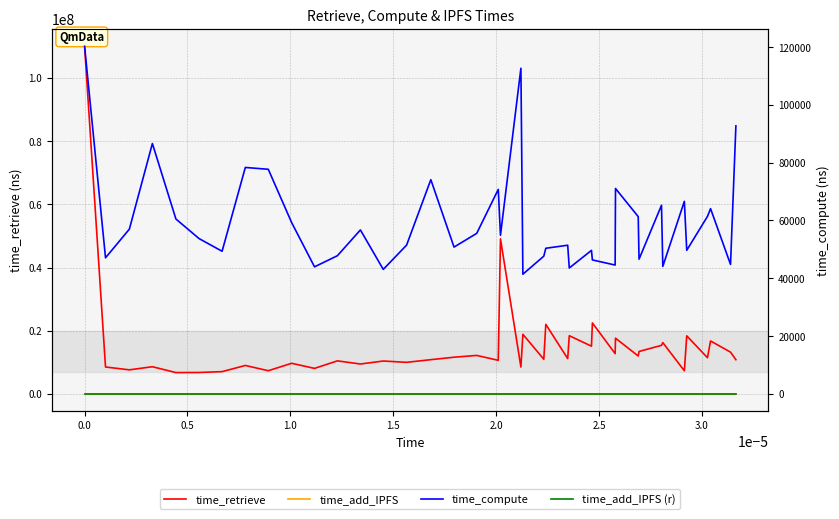

True or false: time_retrieve and time_add_IPFS intersect in this chart.

False